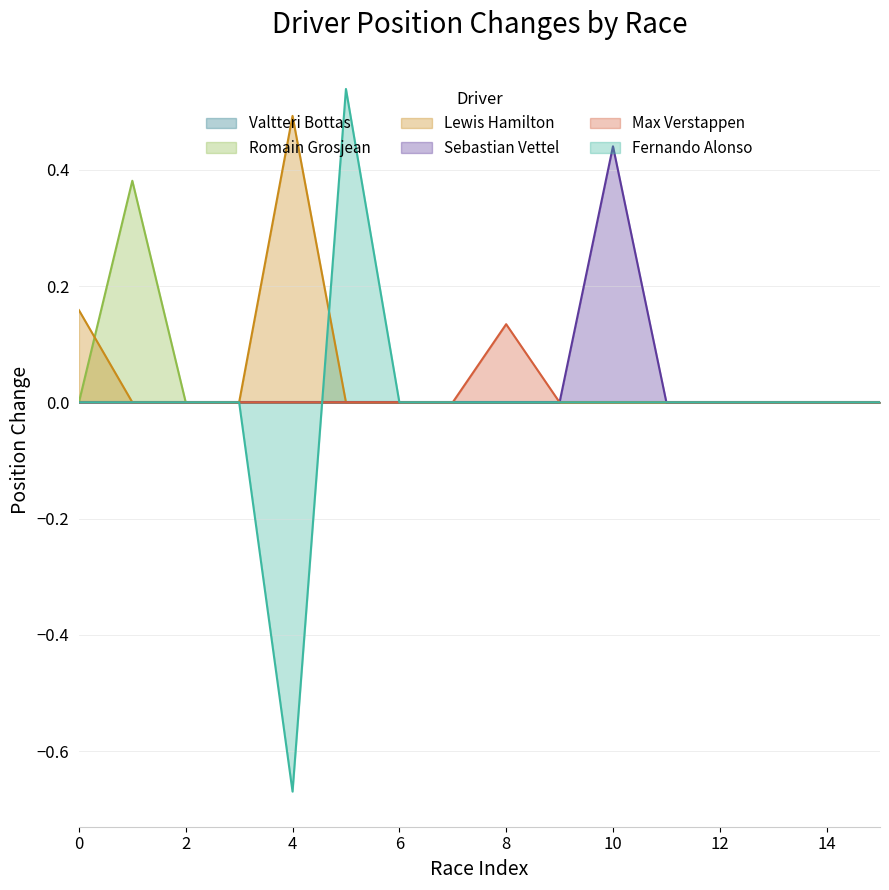

At how many categories does at least one series exceed 0?

6